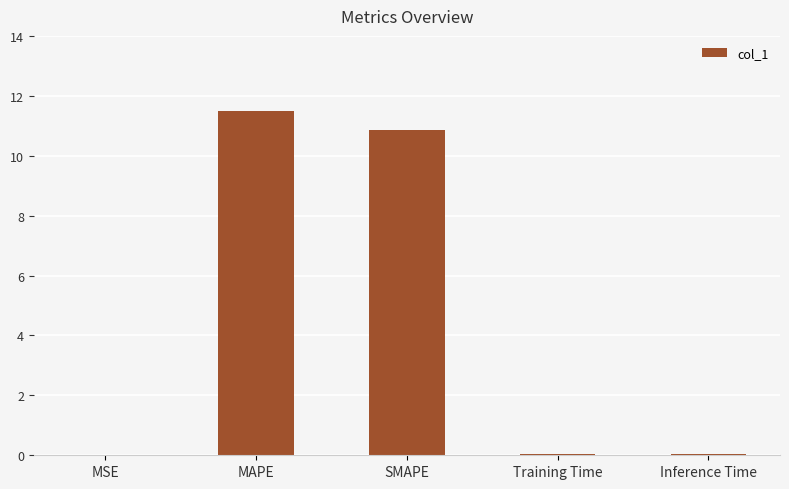

The value at Inference Time is 0.1. True or false?

True